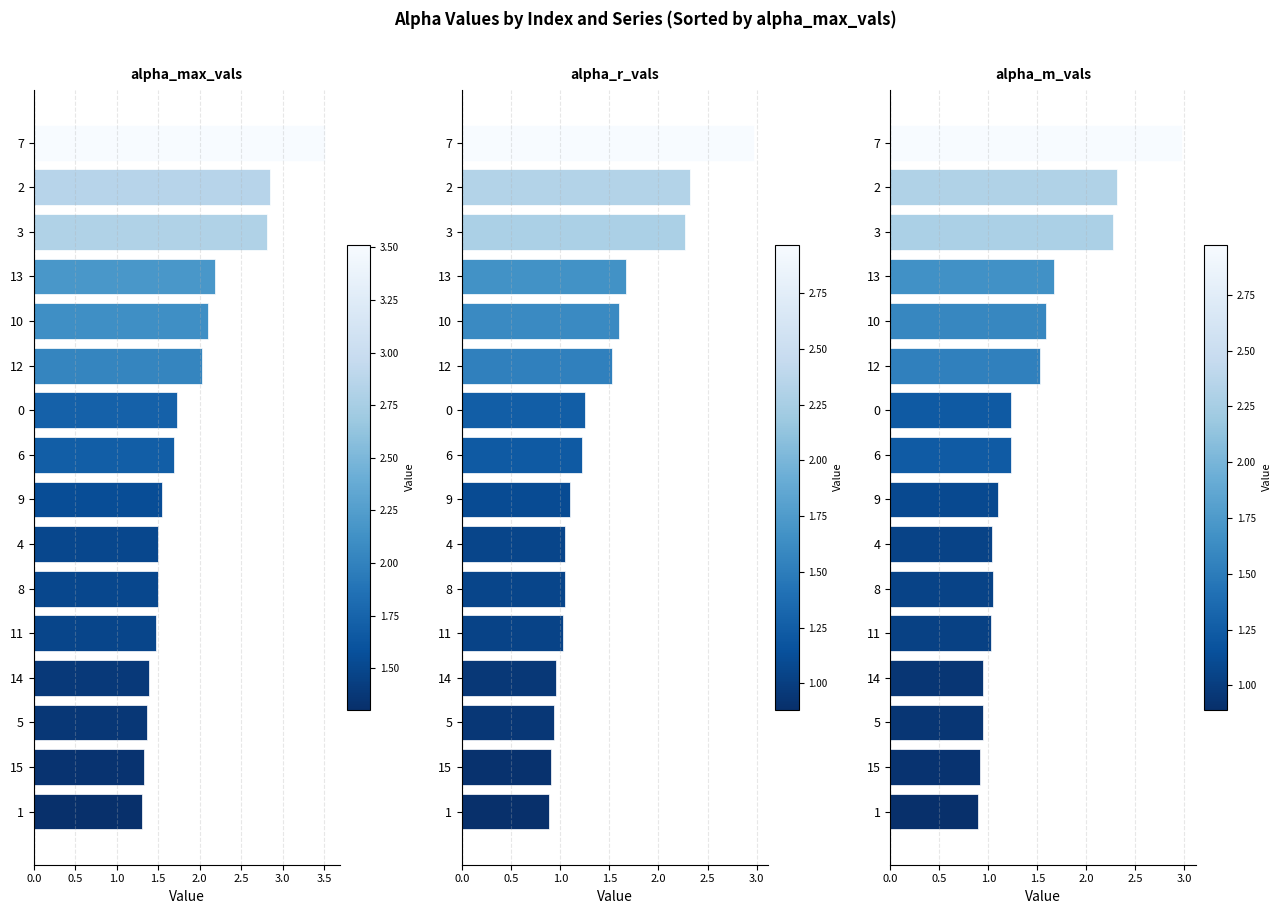

Between 3.5 and 2.0, which is larger?

3.5